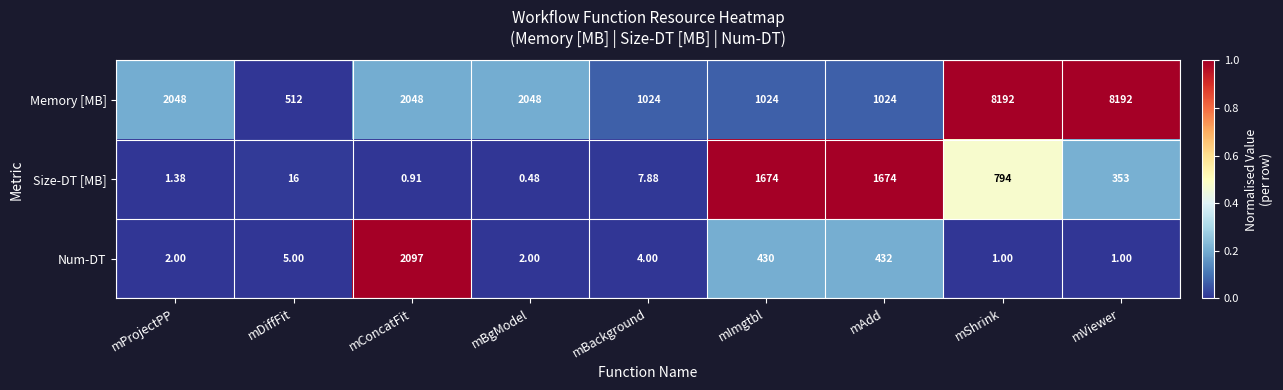

At which category does the chart reach its minimum across all series?

mBgModel